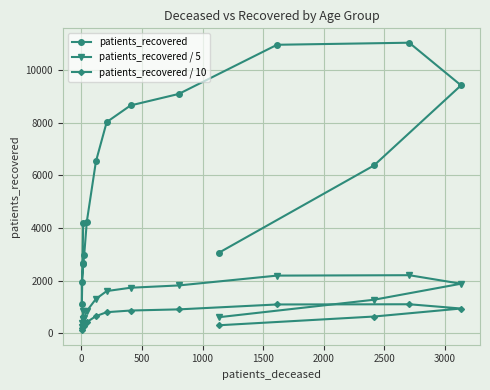

How many lines are shown in the chart?

3